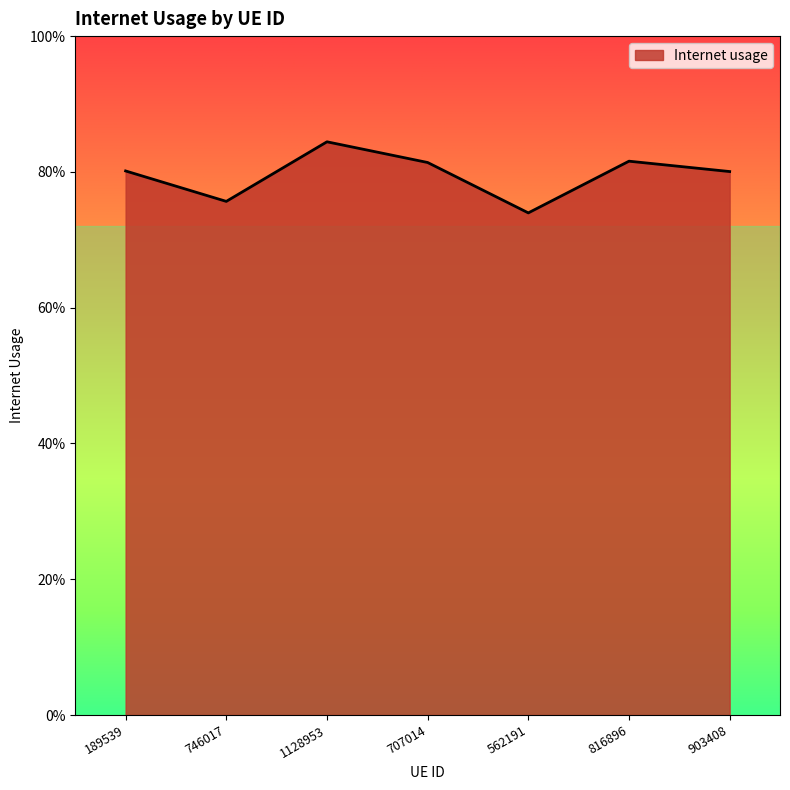

Rank the categories by value from lowest to highest.

562191, 746017, 903408, 189539, 707014, 816896, 1128953